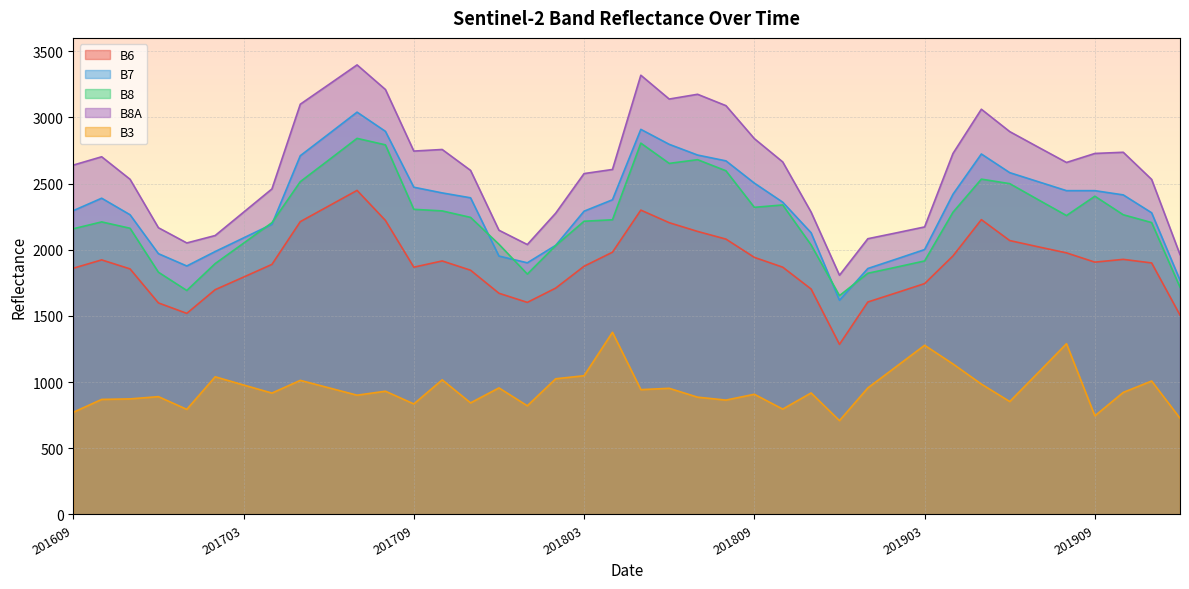

True or false: B8A and B7 cross at least once.

False